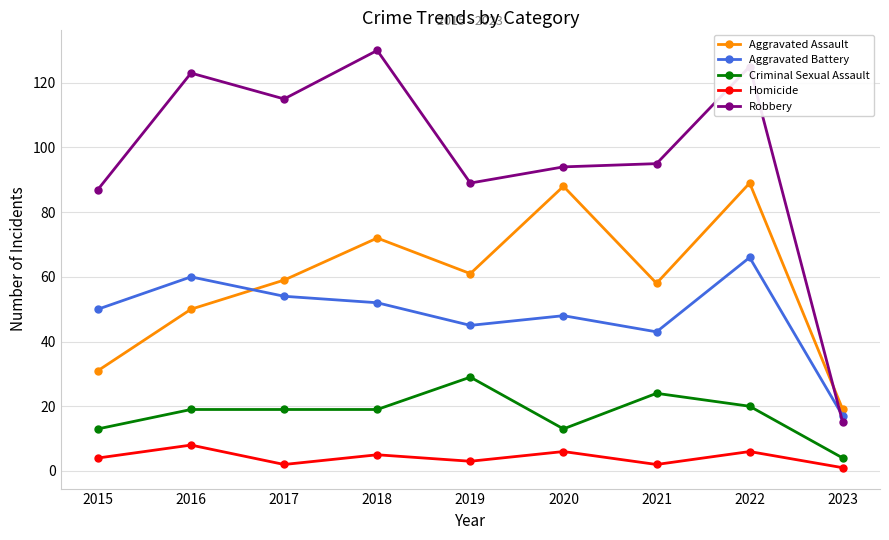

Does the chart have visible grid lines?

Yes